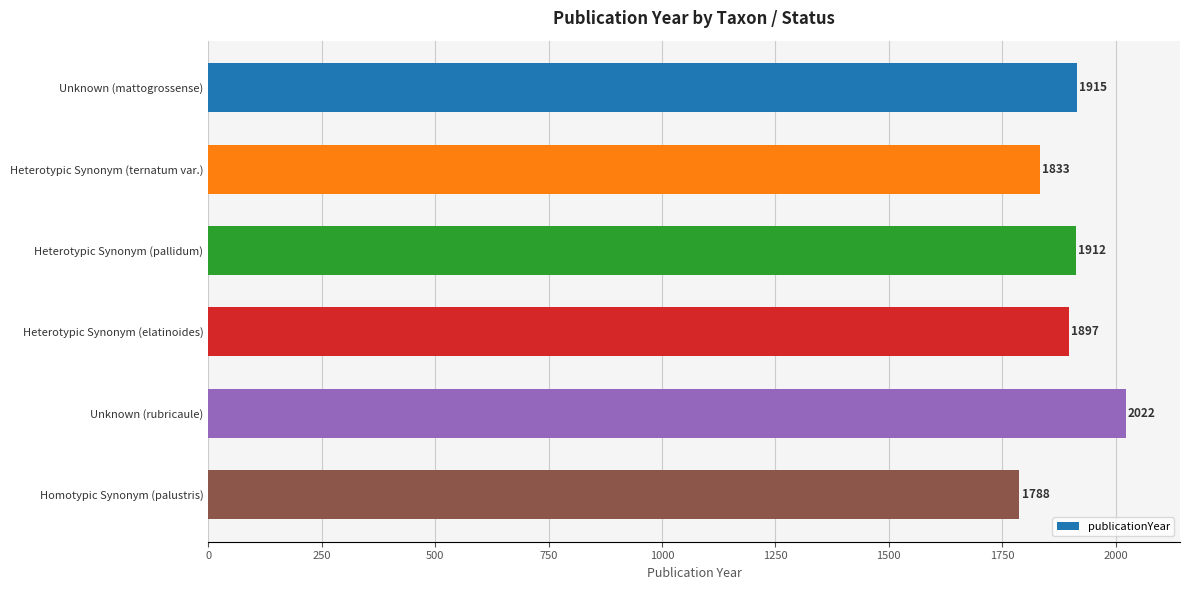

What is the difference between the second highest and minimum values?

127